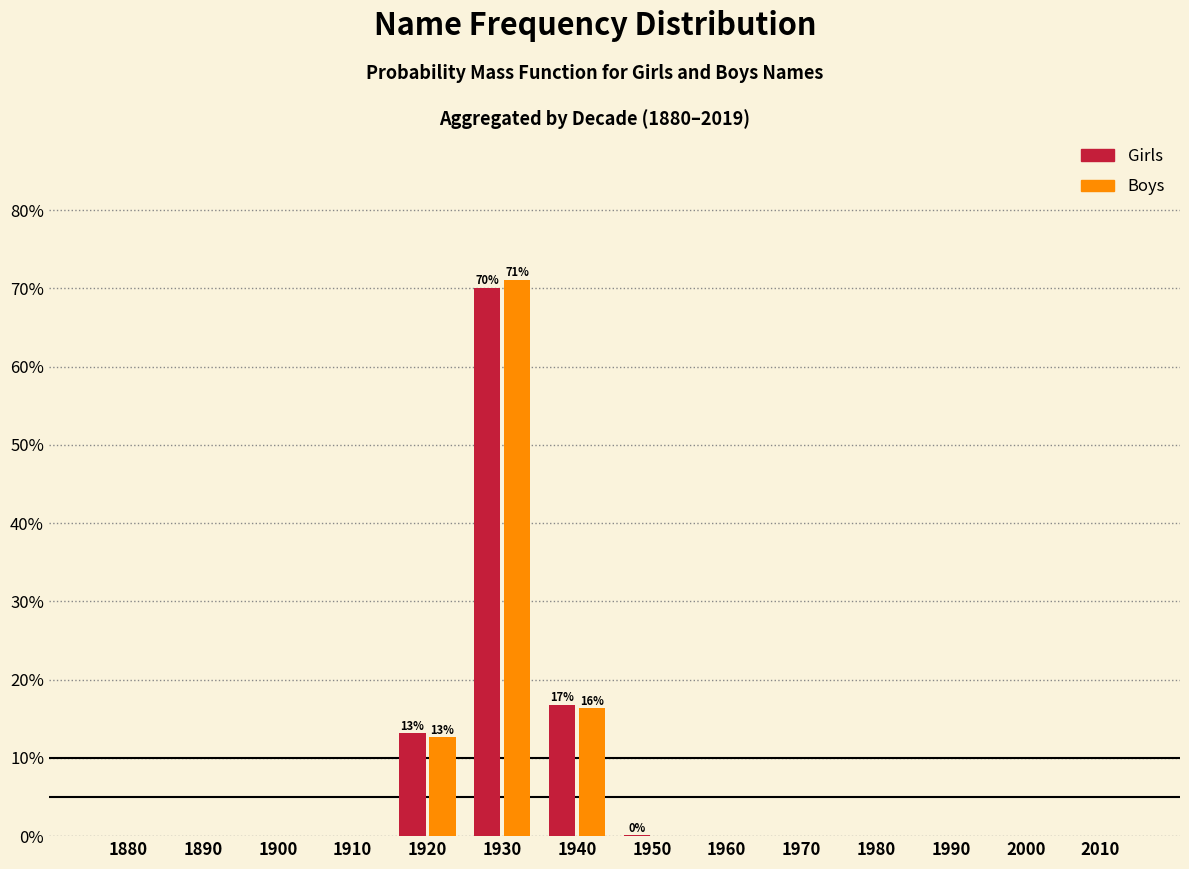

At which category is the sum across all series the highest?

1930